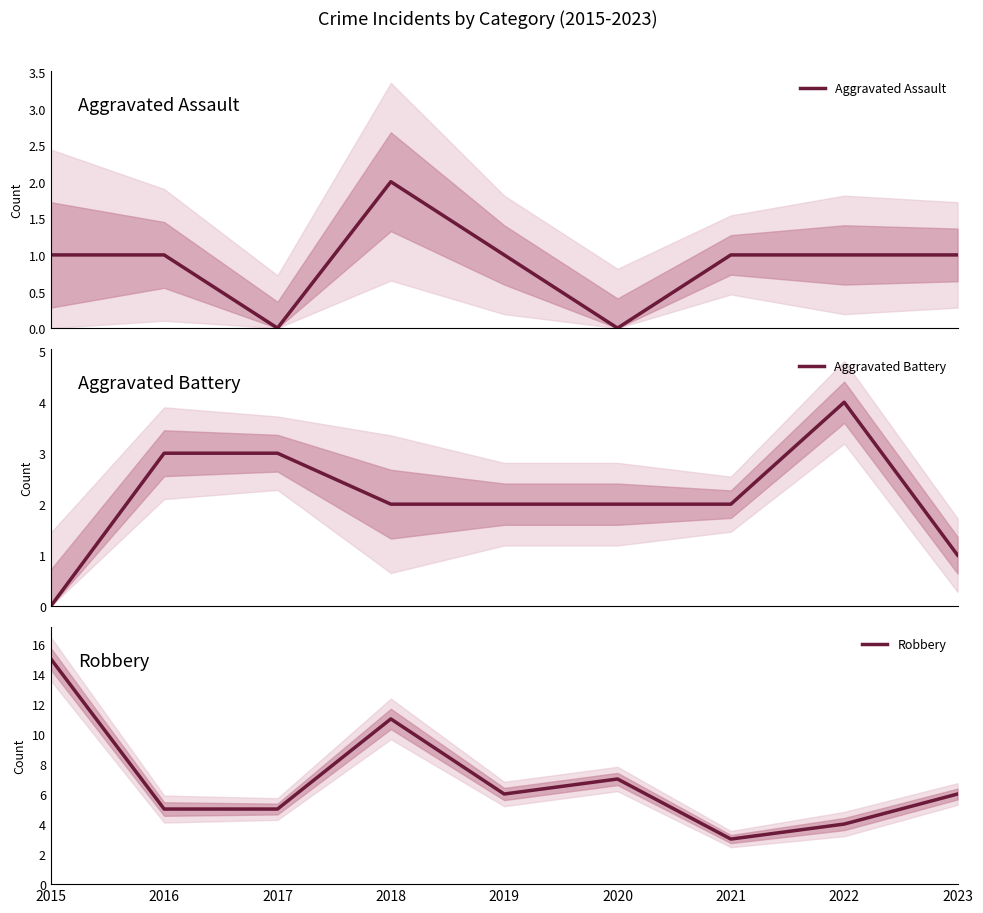

True or false: Aggravated Battery has more than 2 interior local peaks.

False